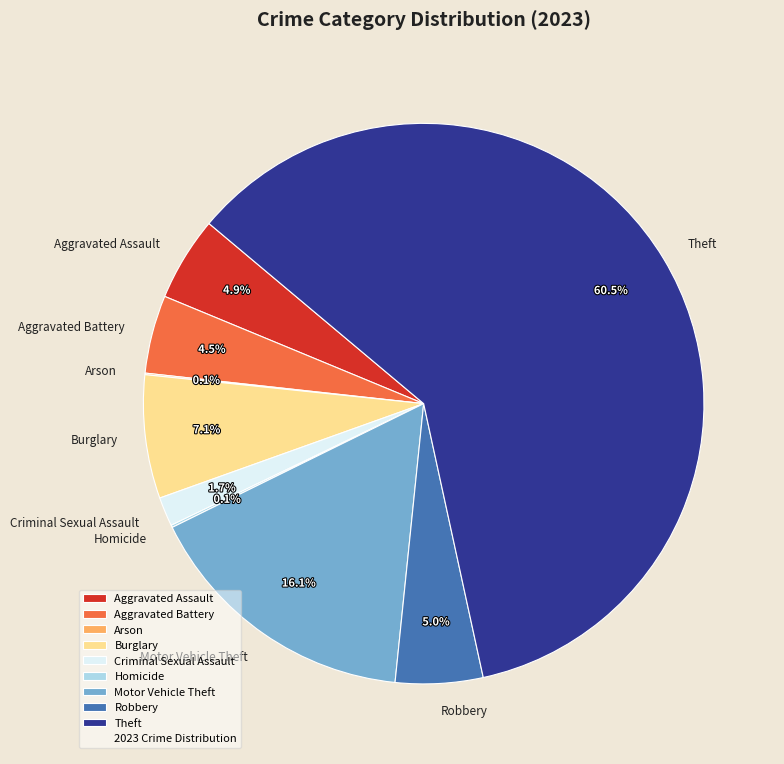

What is the majority slice?

Theft